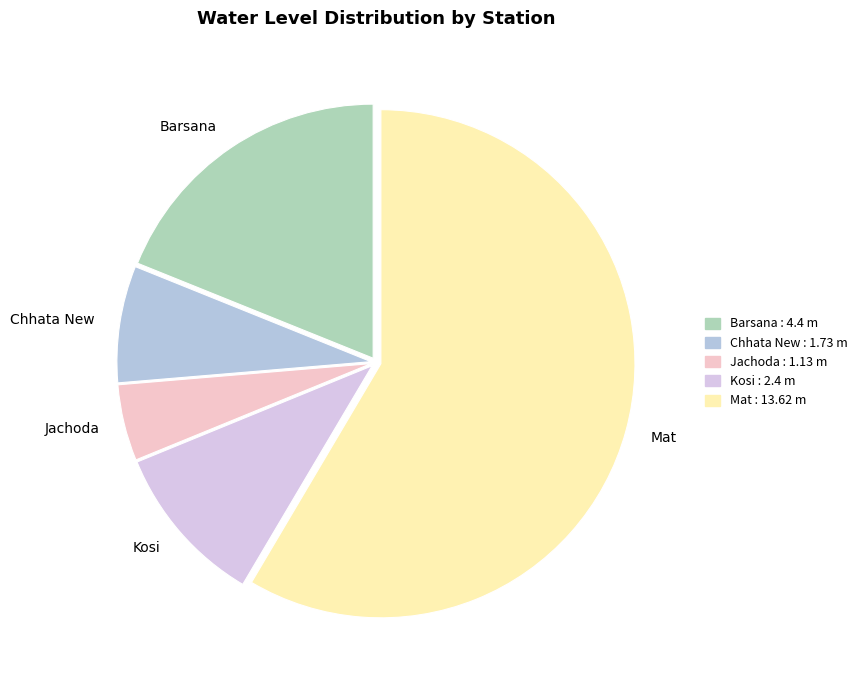

Rank the categories by value from highest to lowest.

Mat, Barsana, Kosi, Chhata New, Jachoda